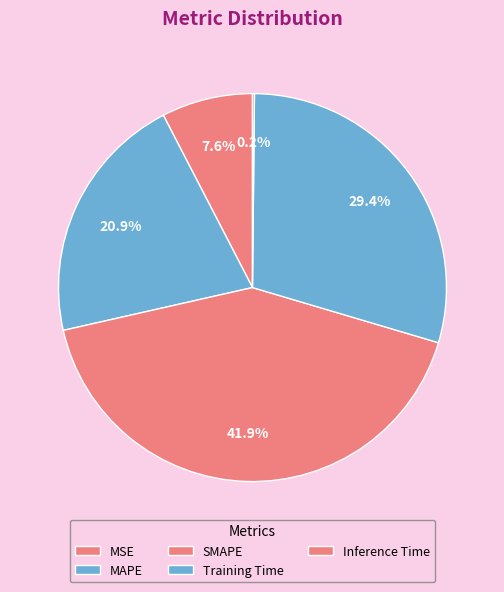

Combined, do SMAPE and MSE account for over 50%?

No